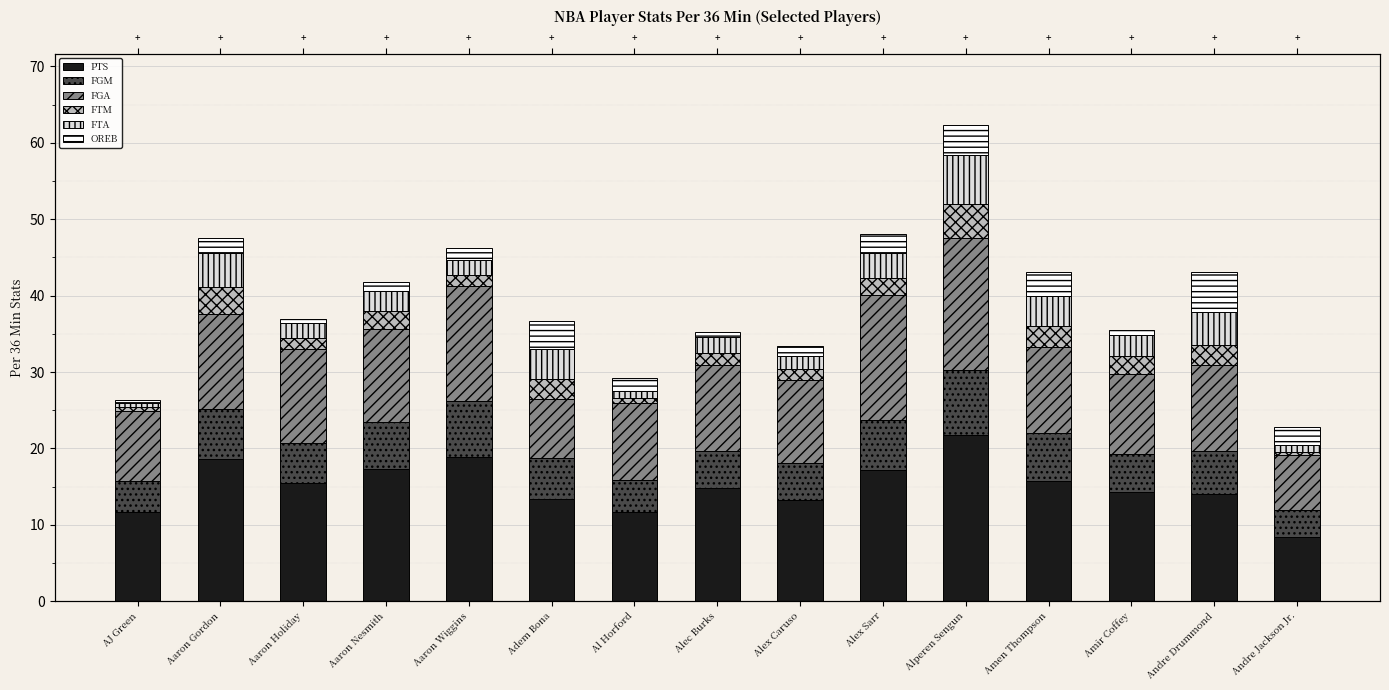

At which label does FGA reach its minimum?

Andre Jackson Jr.